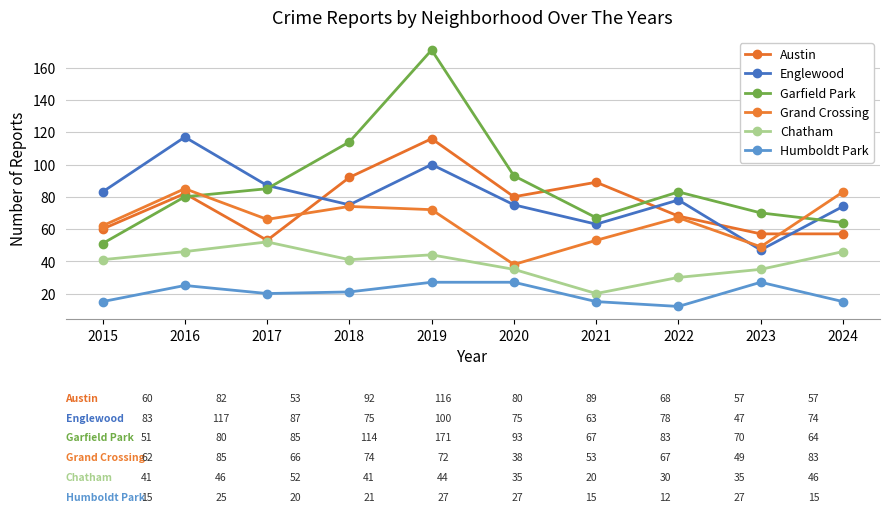

Reading right to left, transcribe all the data shown in this chart.

Austin: 57	57	68	89	80	116	92	53	82	60
Englewood: 74	47	78	63	75	100	75	87	117	83
Garfield Park: 64	70	83	67	93	171	114	85	80	51
Grand Crossing: 83	49	67	53	38	72	74	66	85	62
Chatham: 46	35	30	20	35	44	41	52	46	41
Humboldt Park: 15	27	12	15	27	27	21	20	25	15